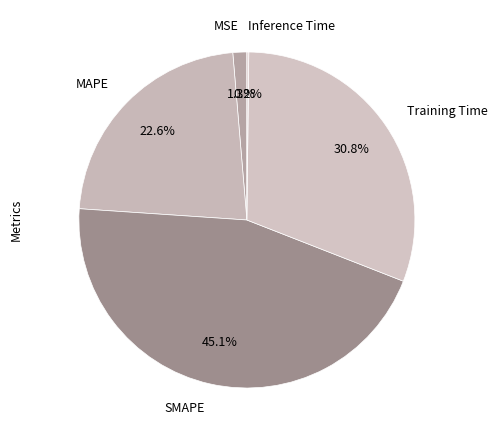

What is the largest slice in the pie chart?

SMAPE